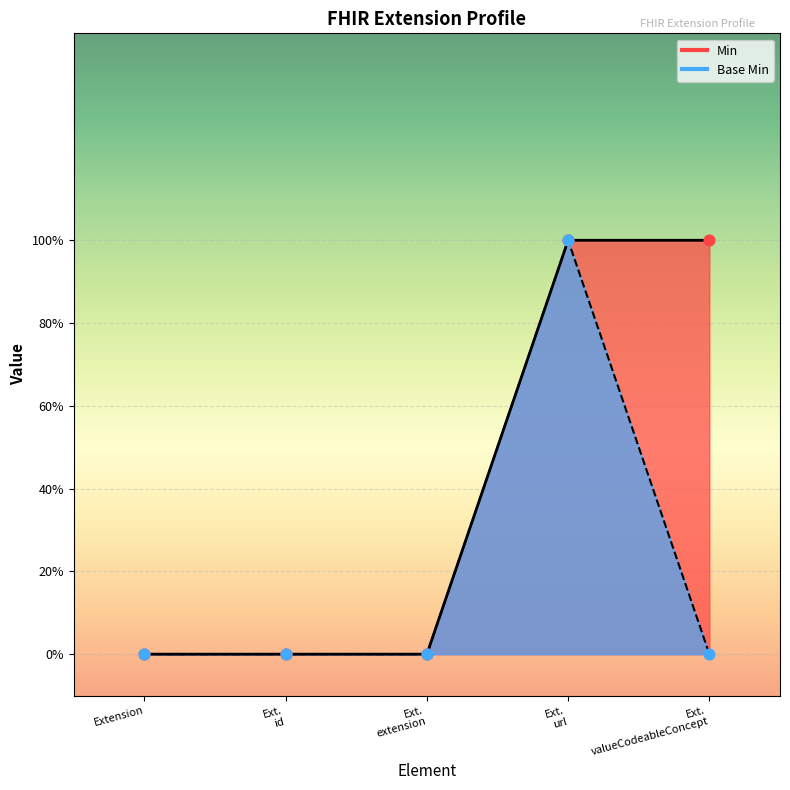

Which series reaches the maximum Y coordinate?

Min